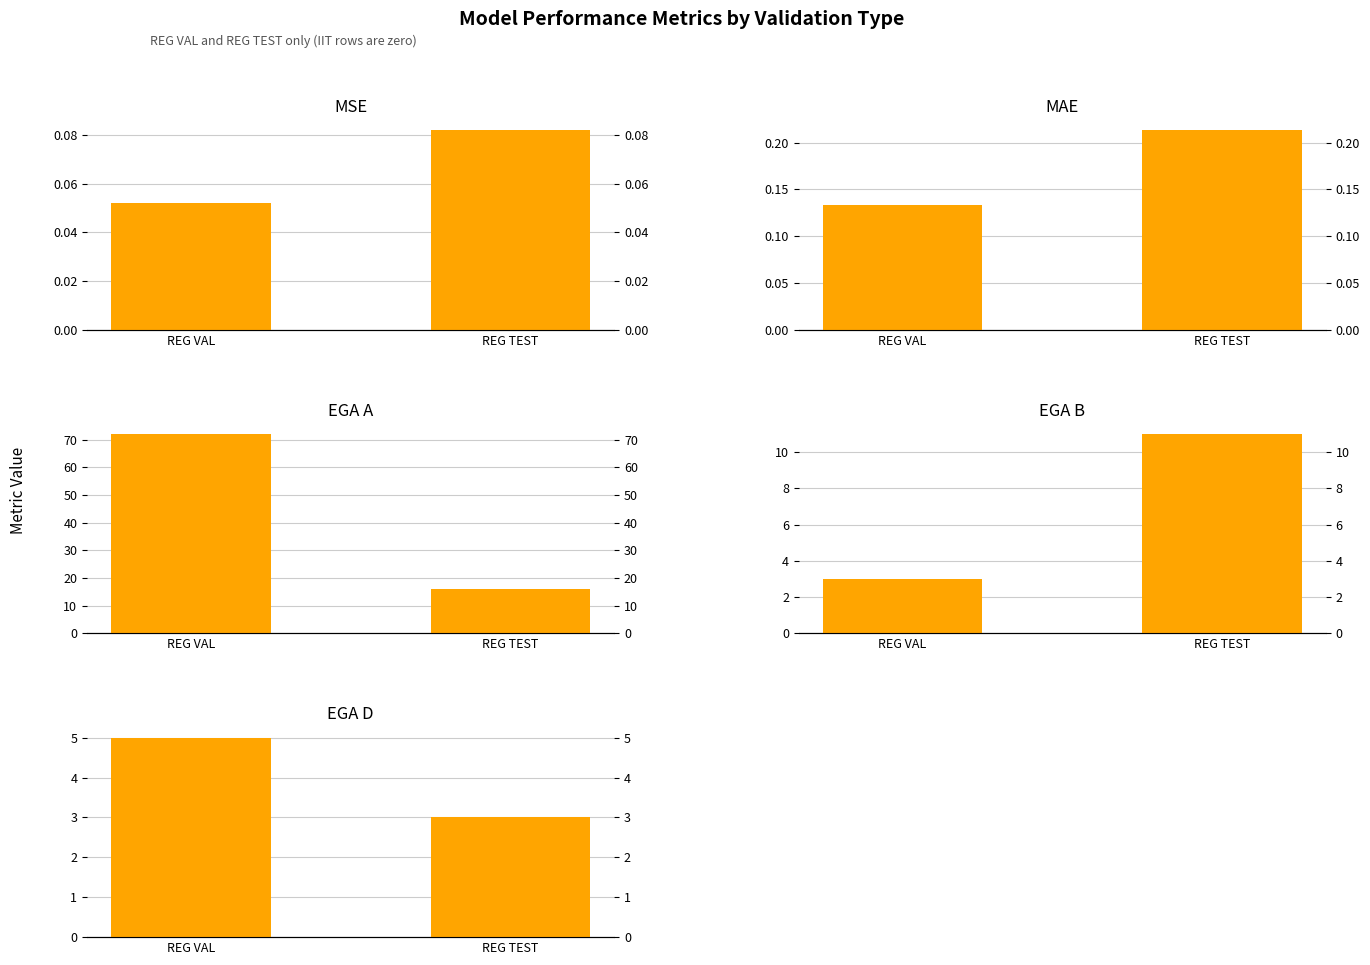

What is the total value across all series at REG TEST?

30.3